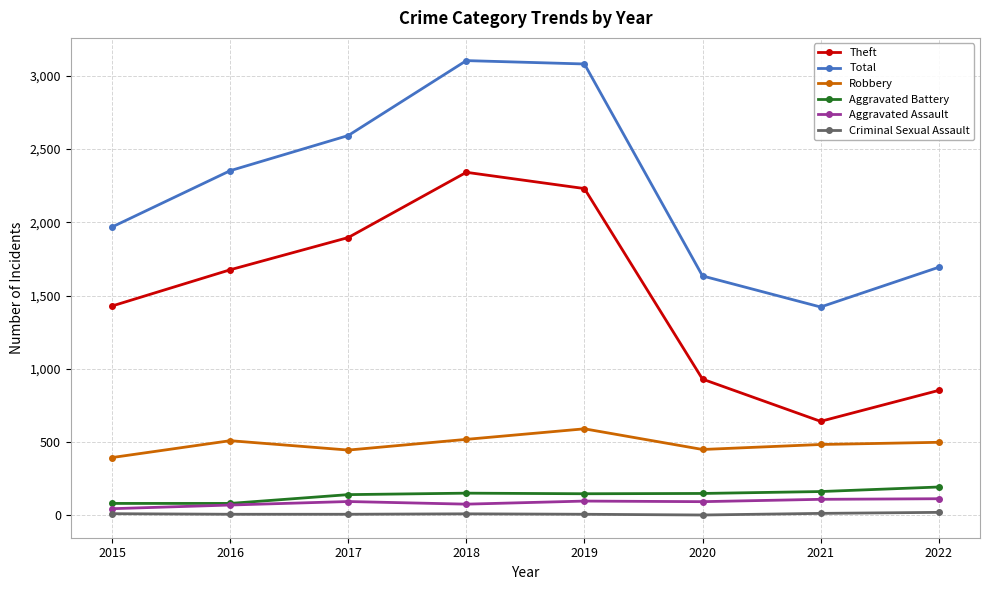

Is the value of Criminal Sexual Assault at 2018 greater than the value of Aggravated Battery at 2016?

No